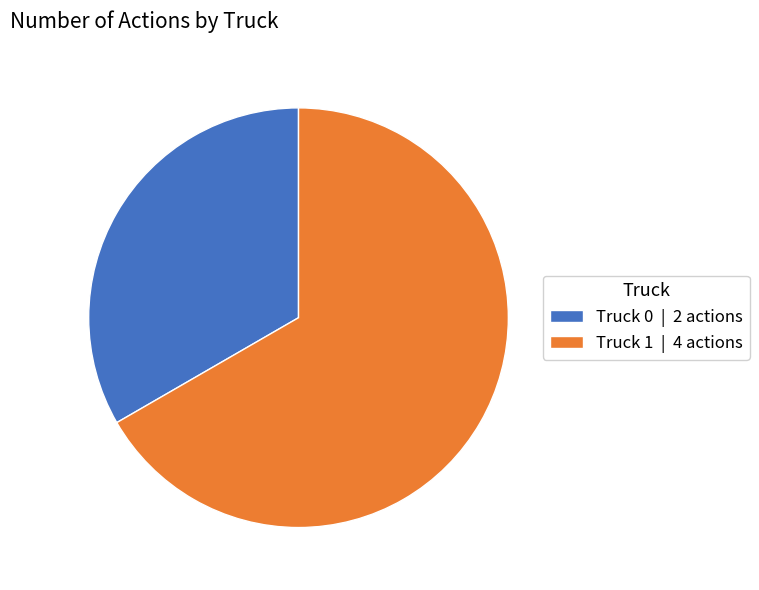

Which has a higher value, Truck 1 | 4 actions or Truck 0 | 2 actions?

Truck 1 | 4 actions